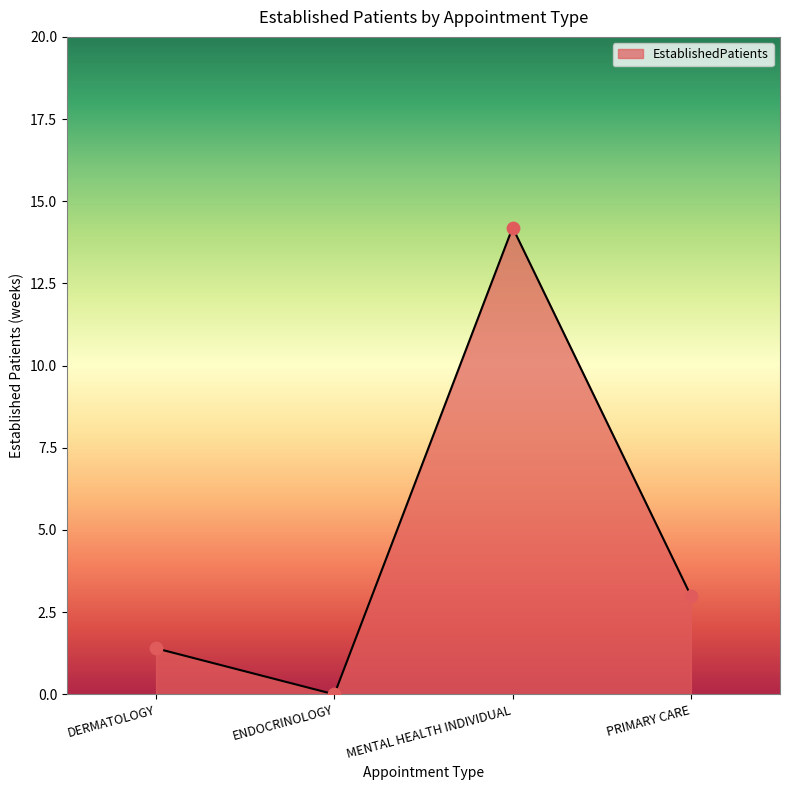

Which has a higher value, ENDOCRINOLOGY or PRIMARY CARE?

PRIMARY CARE